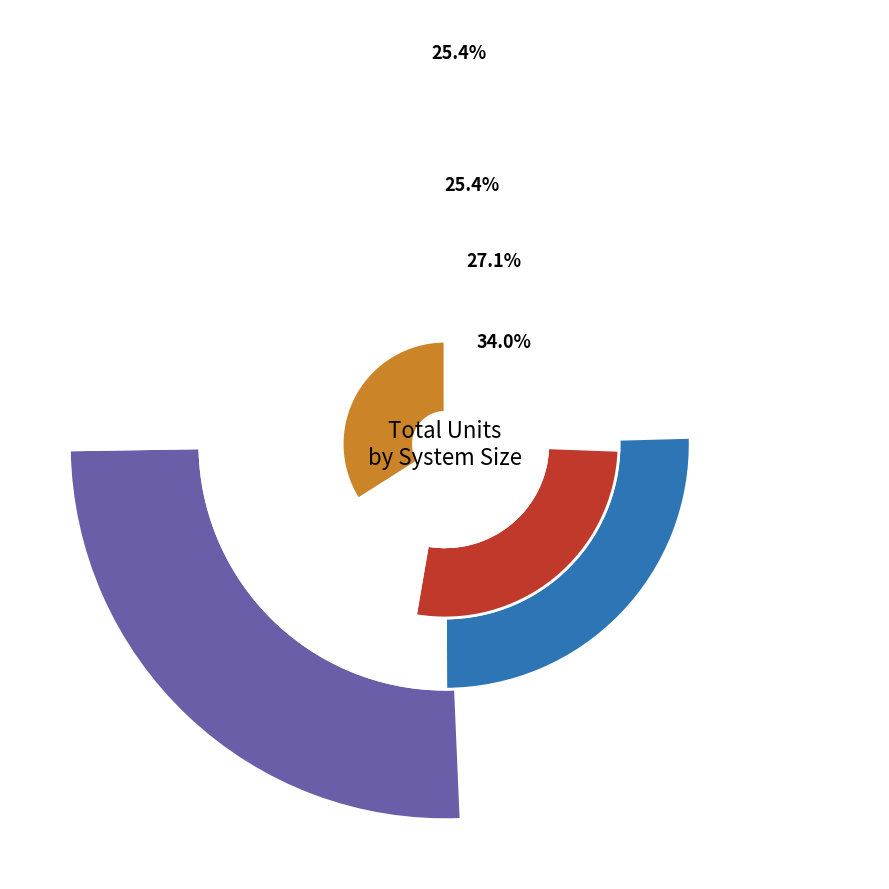

Which slice is the smallest?

SE